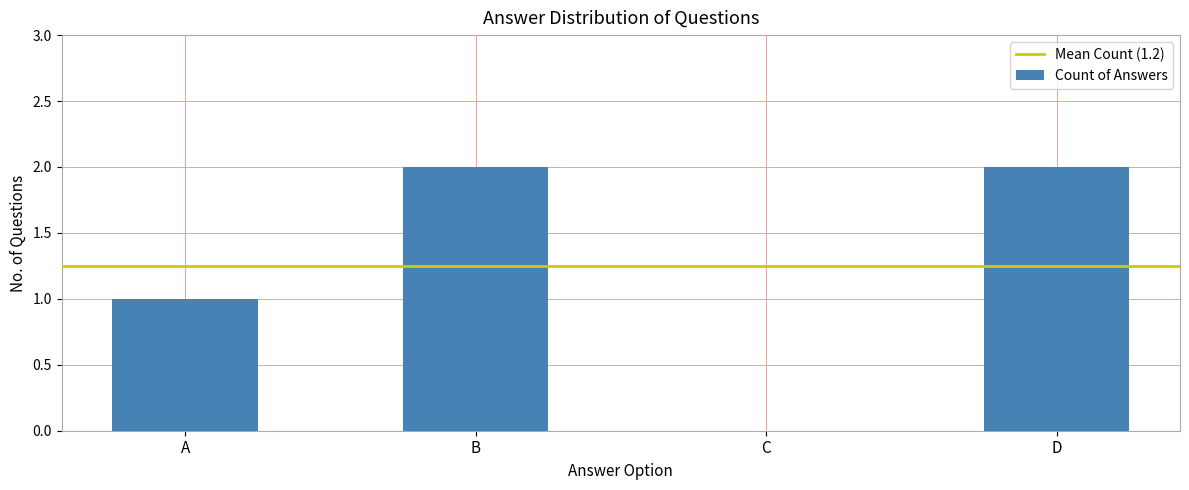

Are the bars horizontal?

No